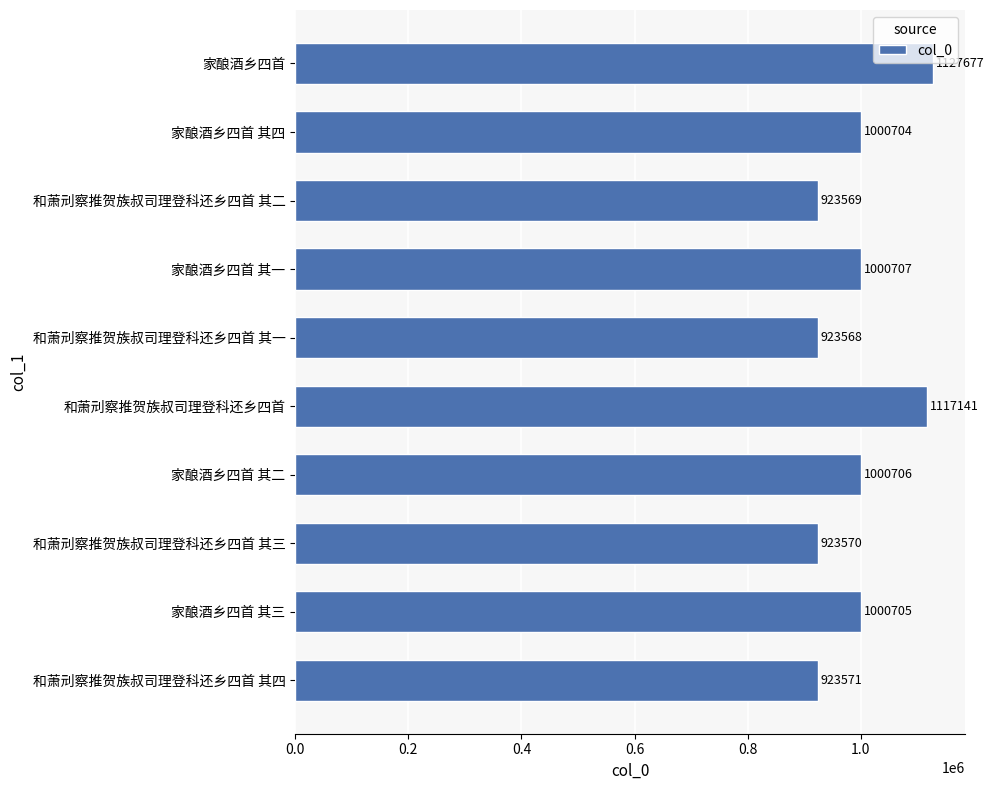

What is the sum of the values at 和萧刓察推贺族叔司理登科还乡四首 其四 and 和萧刓察推贺族叔司理登科还乡四首 其二?

1847140